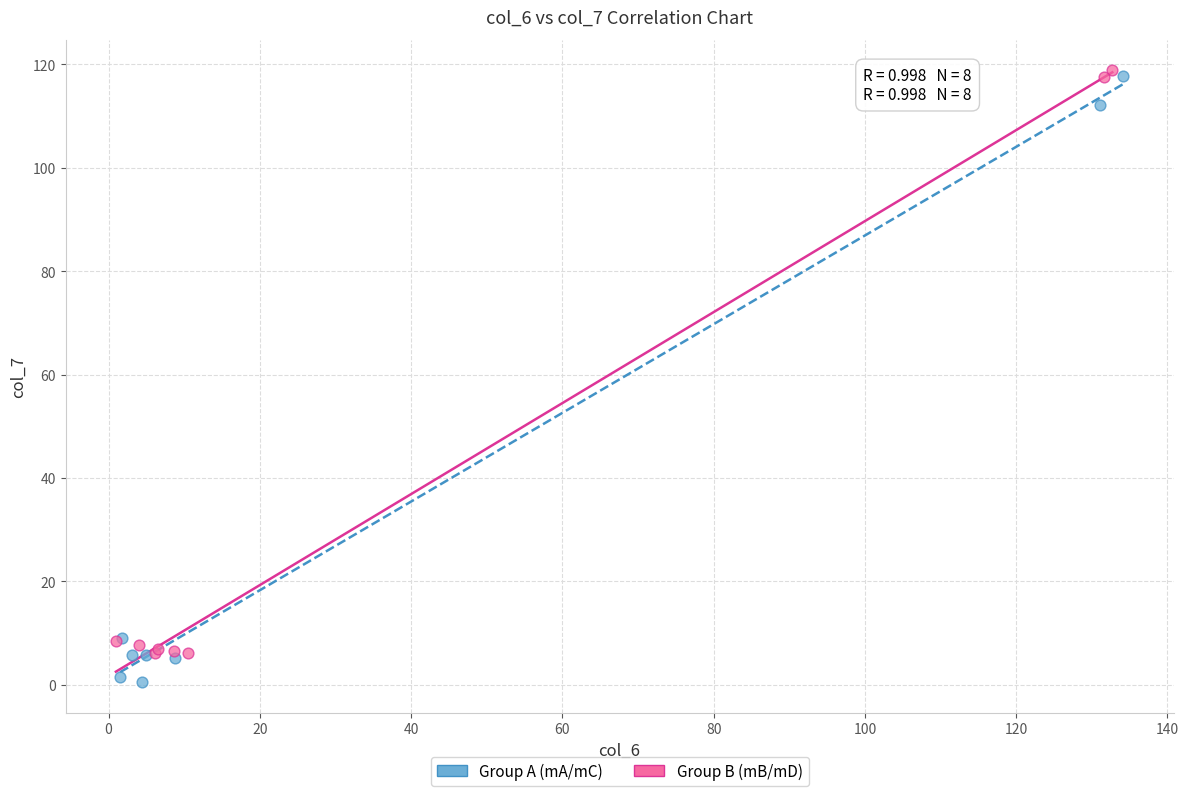

What are all the series names shown in the legend?

Group A (mA/mC), Group B (mB/mD)